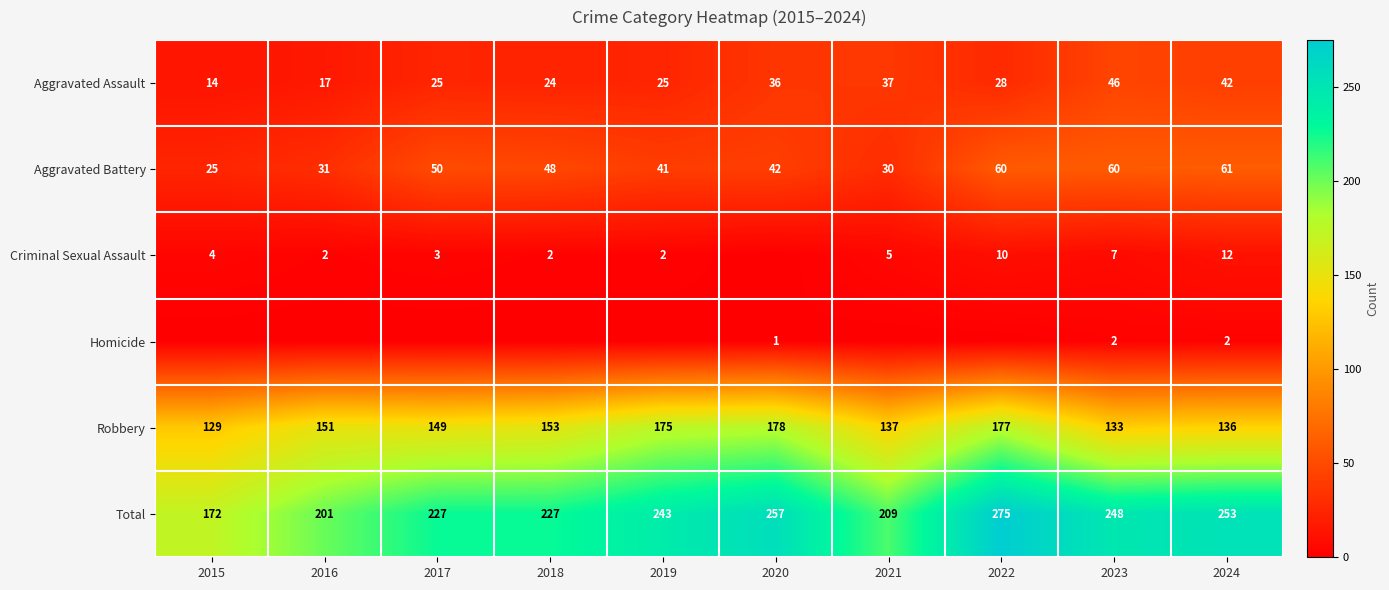

What is the difference between the maximum and second lowest values in the Total series?

74